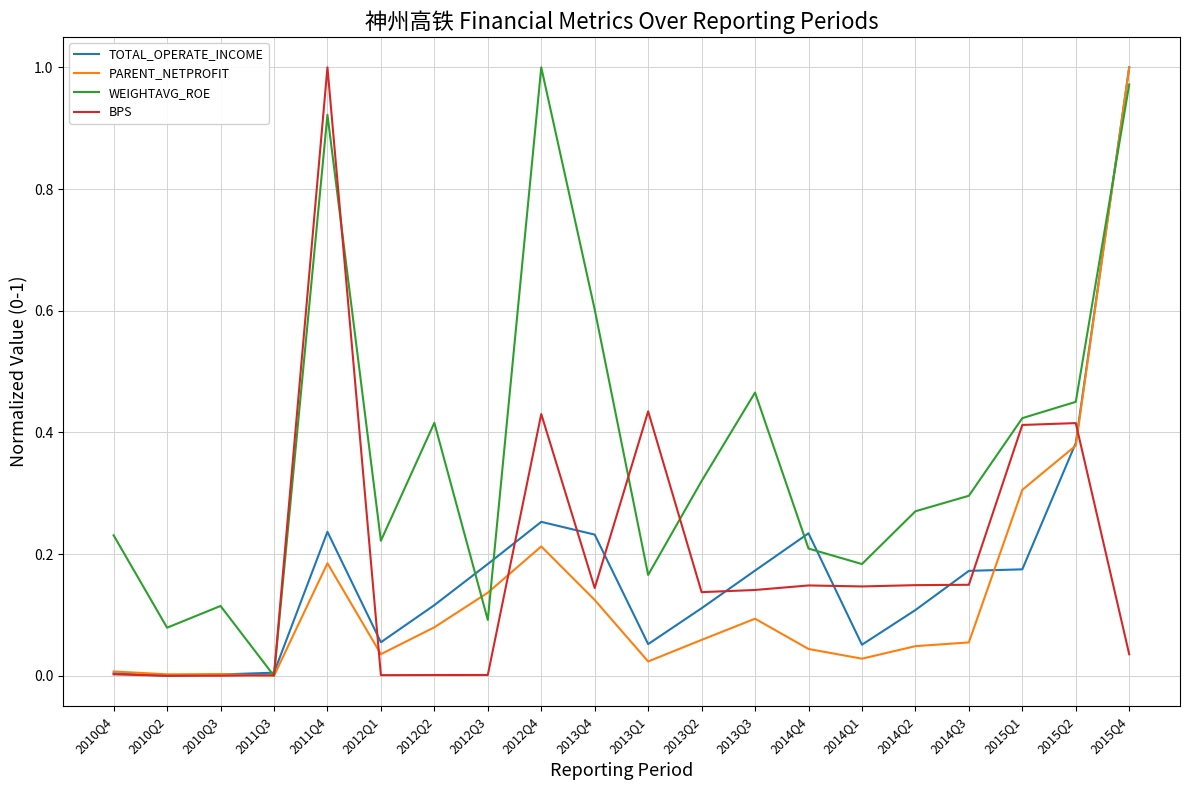

Is the value of PARENT_NETPROFIT at 2014Q2 greater than the value of TOTAL_OPERATE_INCOME at 2015Q1?

No